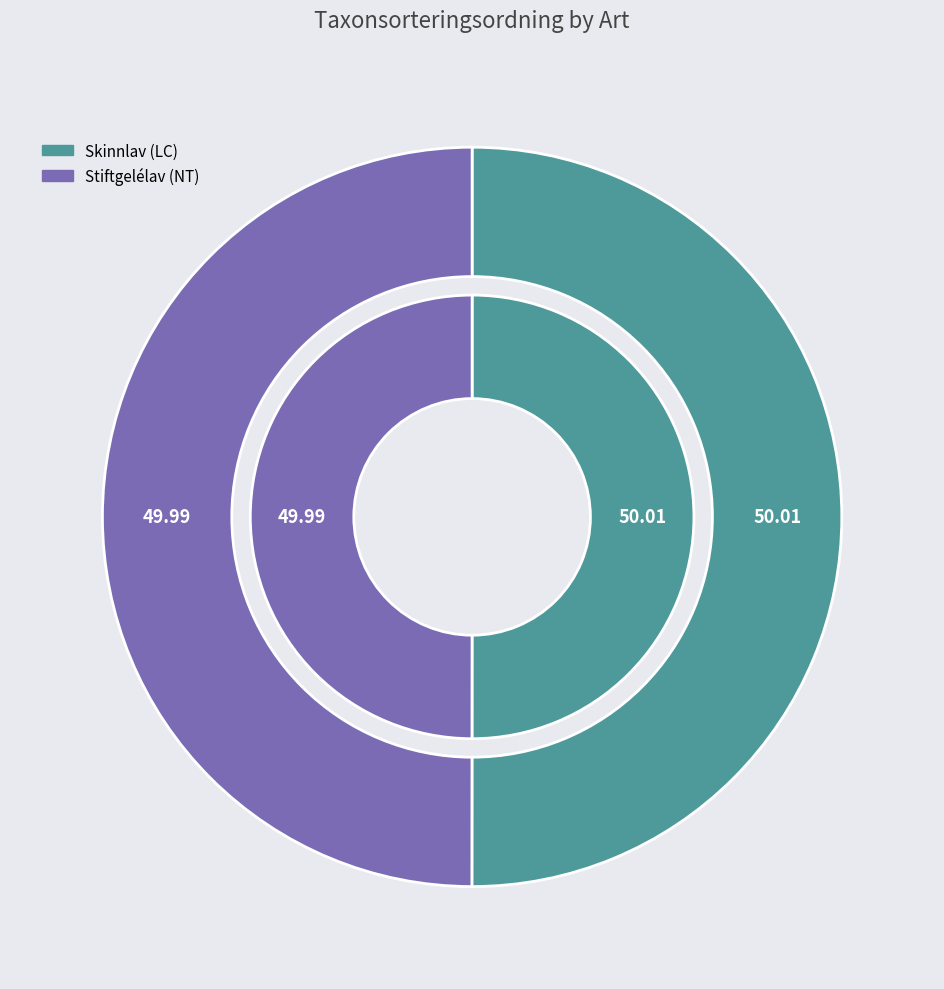

To the nearest percent, what percentage of the pie is Skinnlav (LC)?

50%